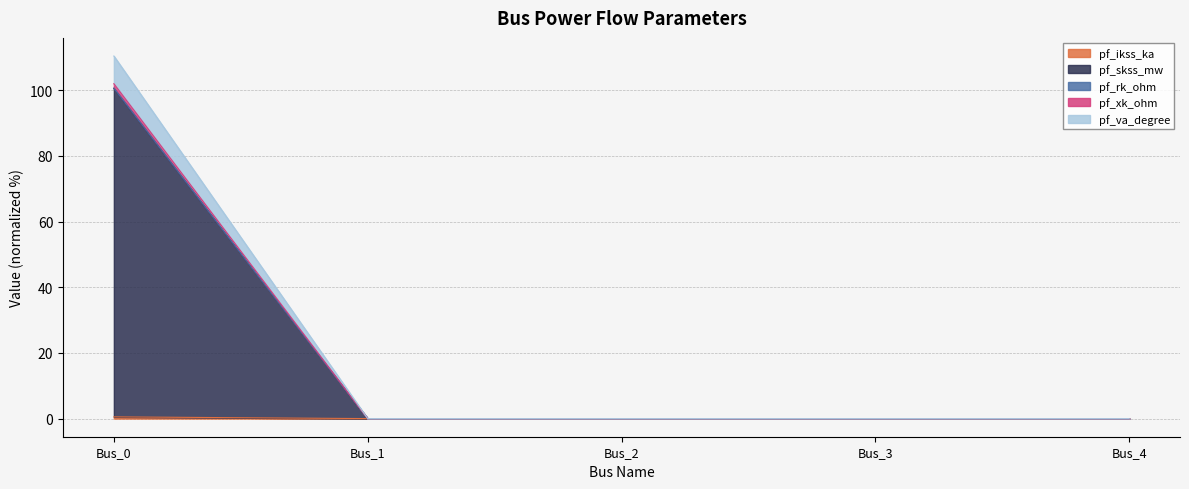

At which category is the sum across all series the highest?

Bus_0